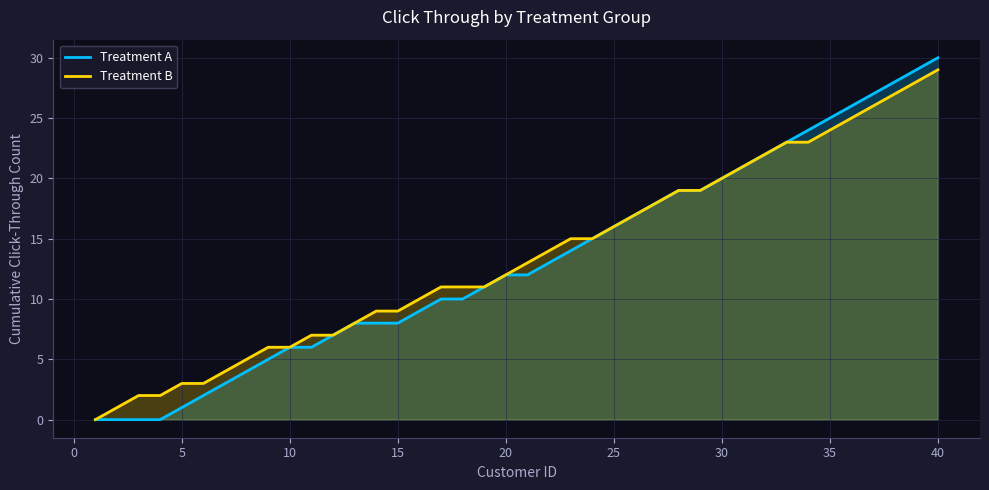

What is the greatest value displayed?

30